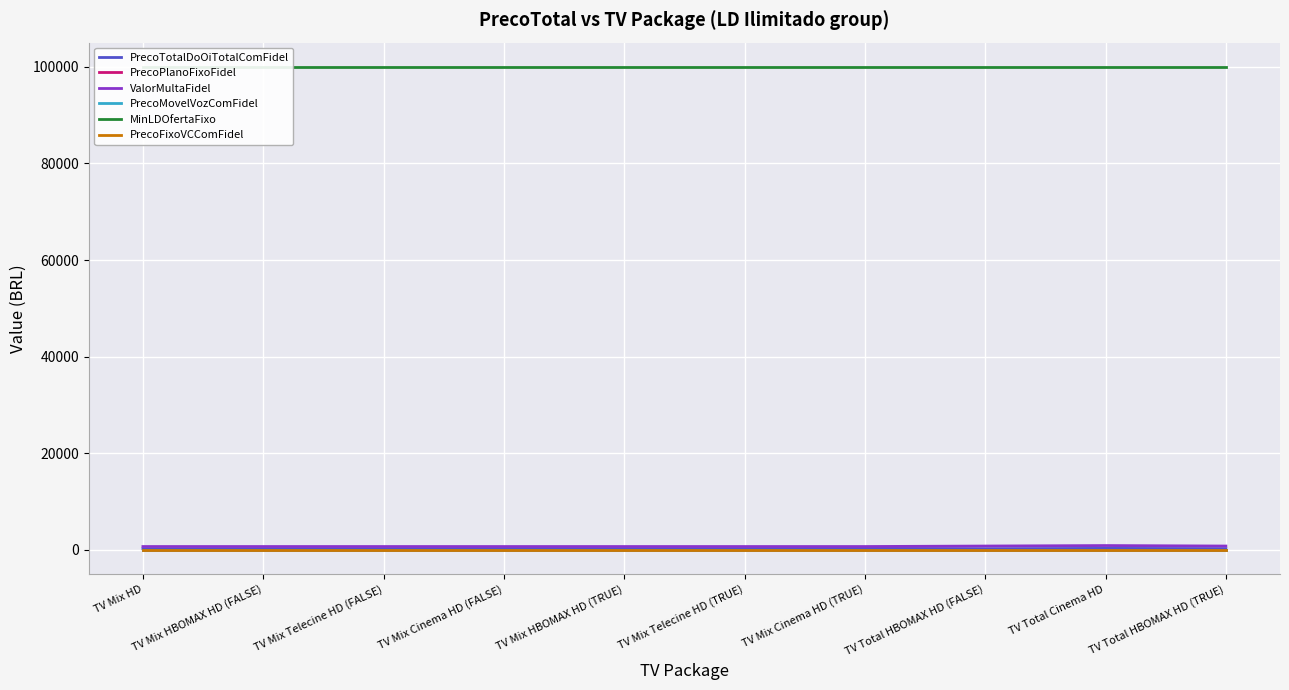

At which label does PrecoMovelVozComFidel reach its peak?

TV Mix HD